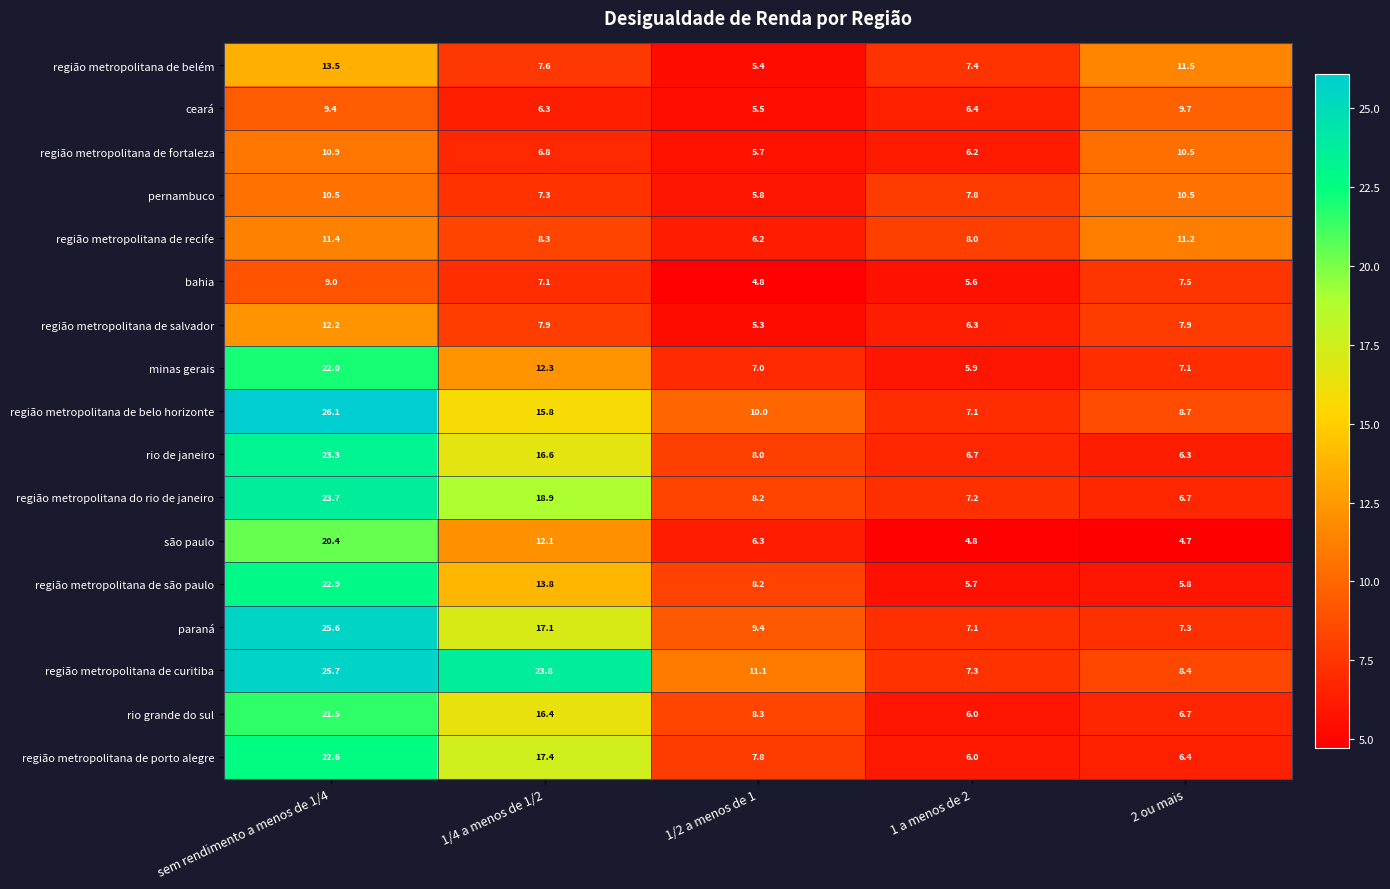

Between 1/2 a menos de 1 and 1 a menos de 2, which series saw the biggest shift?

região metropolitana de curitiba